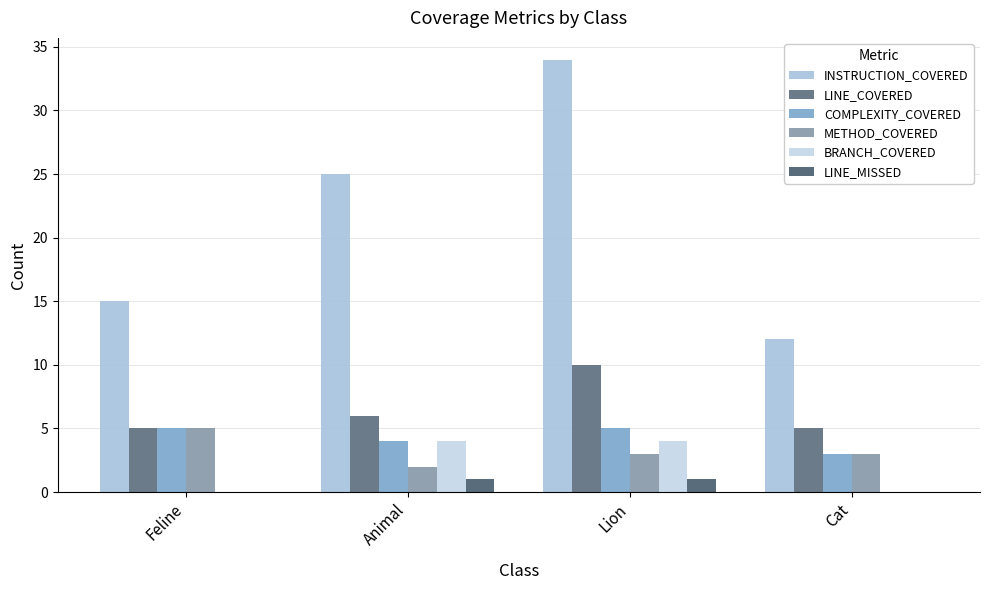

At which label does METHOD_COVERED first exceed 3?

Feline